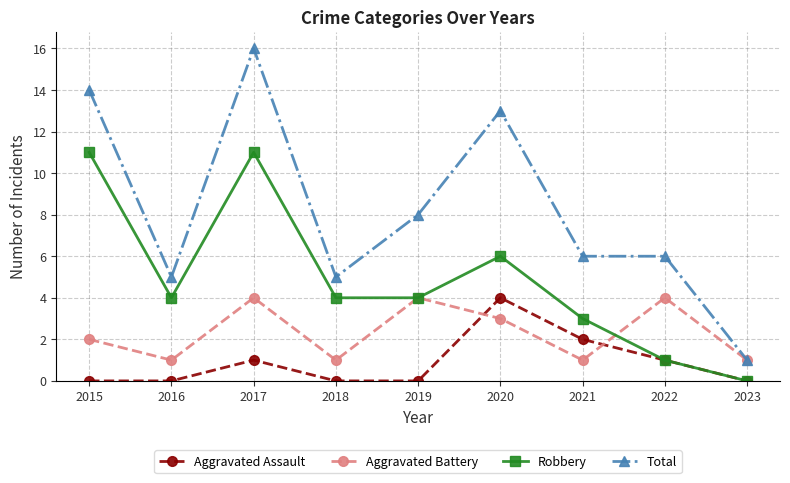

Which series has the largest total across all categories?

Total